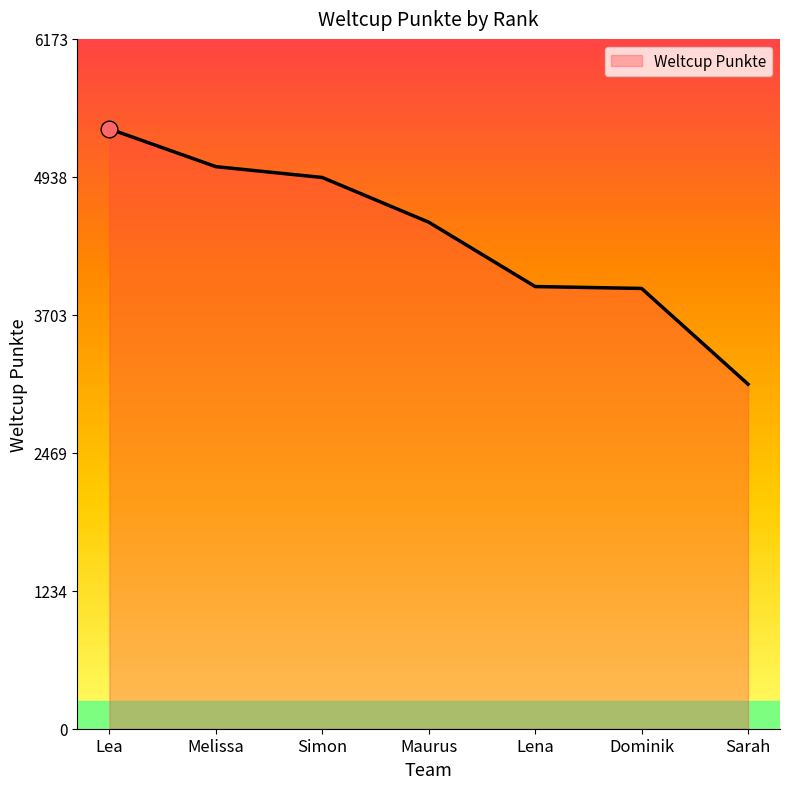

What is the difference between the second highest and second lowest values?

1090